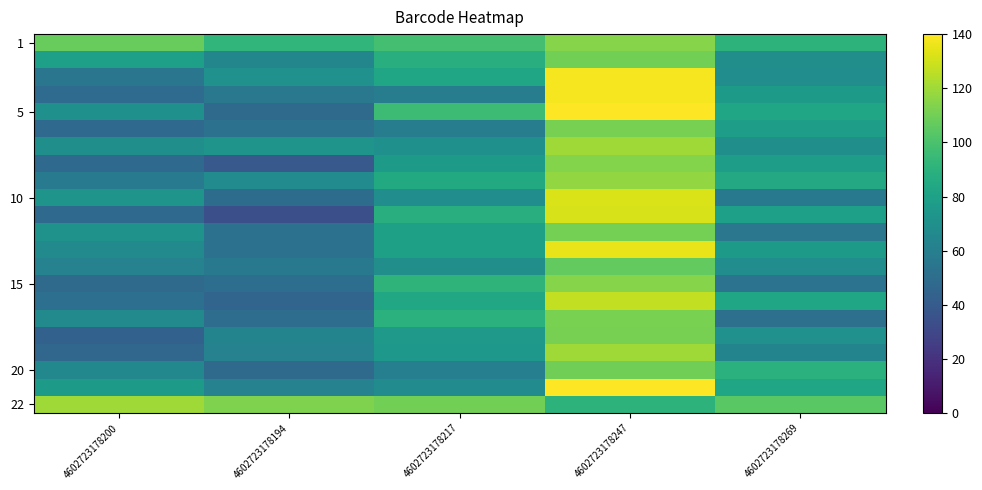

Which series has the largest total across all categories?

22